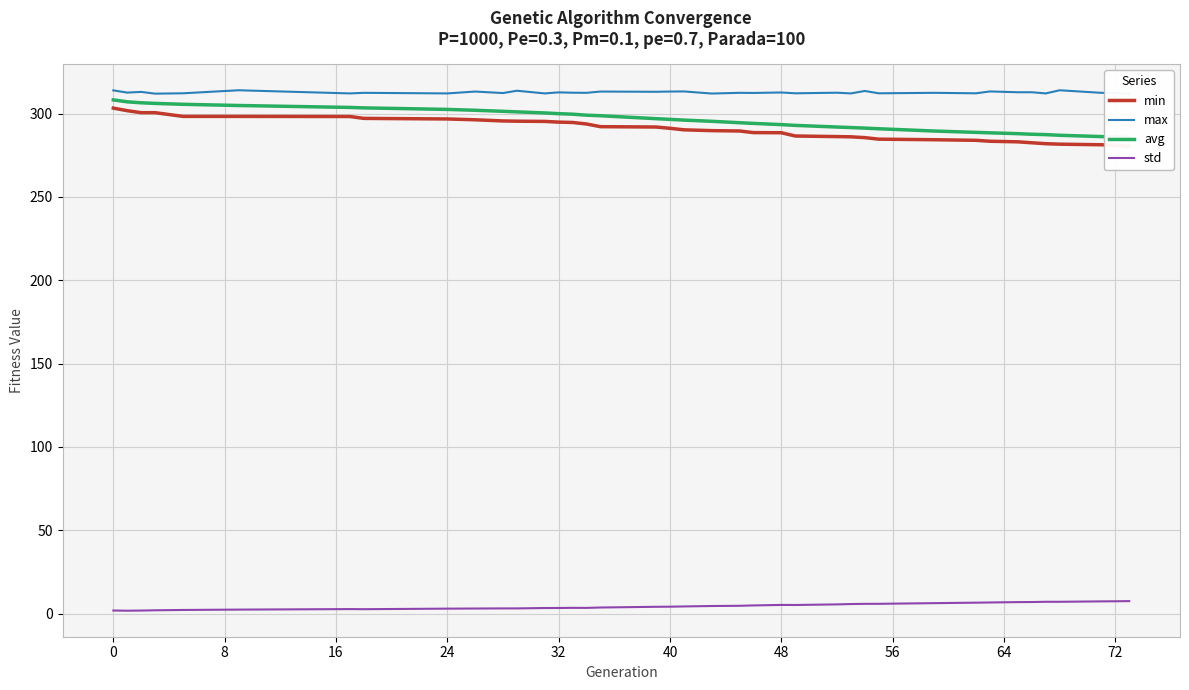

True or false: max and std cross at least once.

False